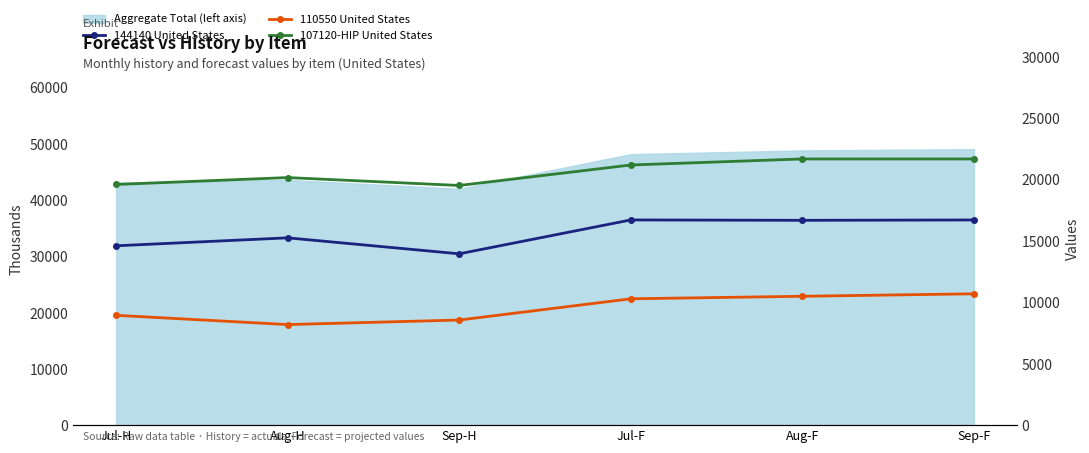

In 144140 United States, how many points are higher than both neighbors (excluding endpoints)?

2